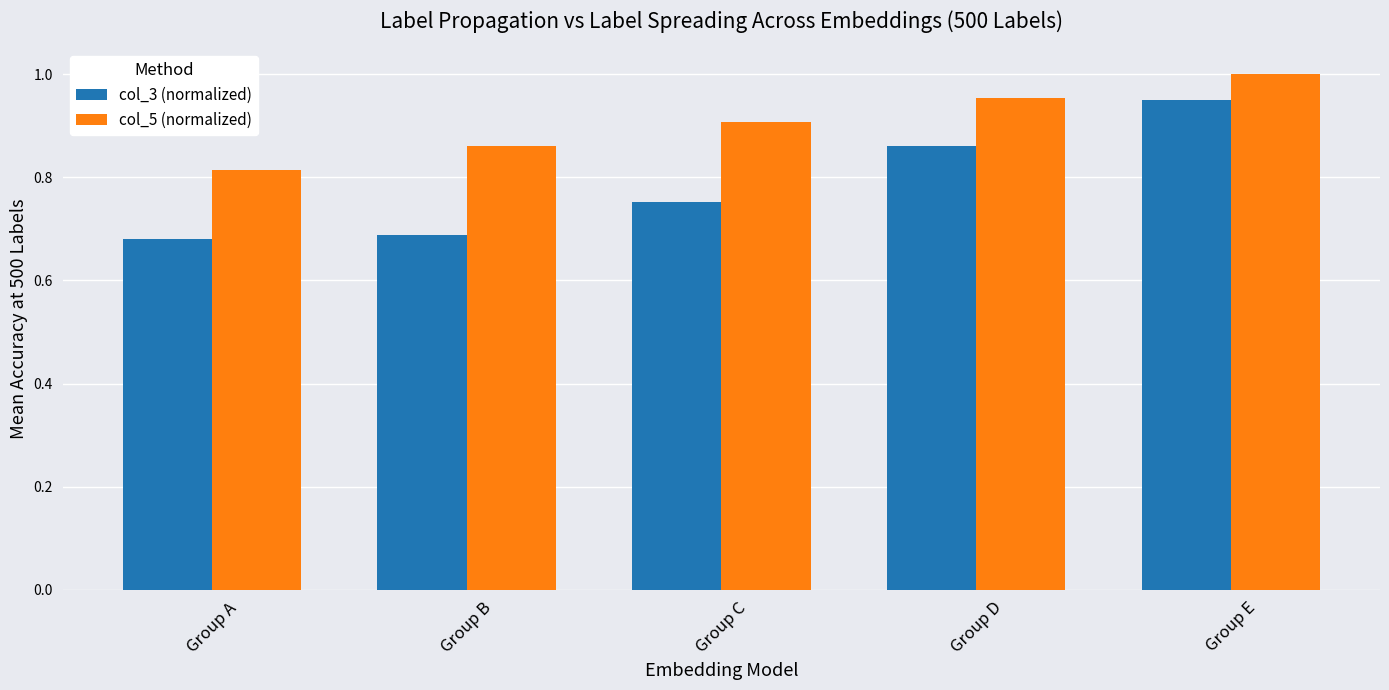

Rank the series by their maximum value, from lowest to highest.

col_3 (normalized), col_5 (normalized)